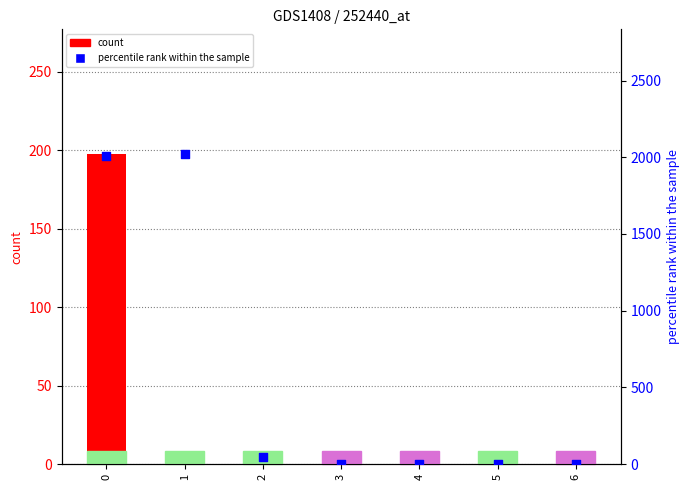

Which series has the largest Y range (max minus min)?

percentile rank within the sample